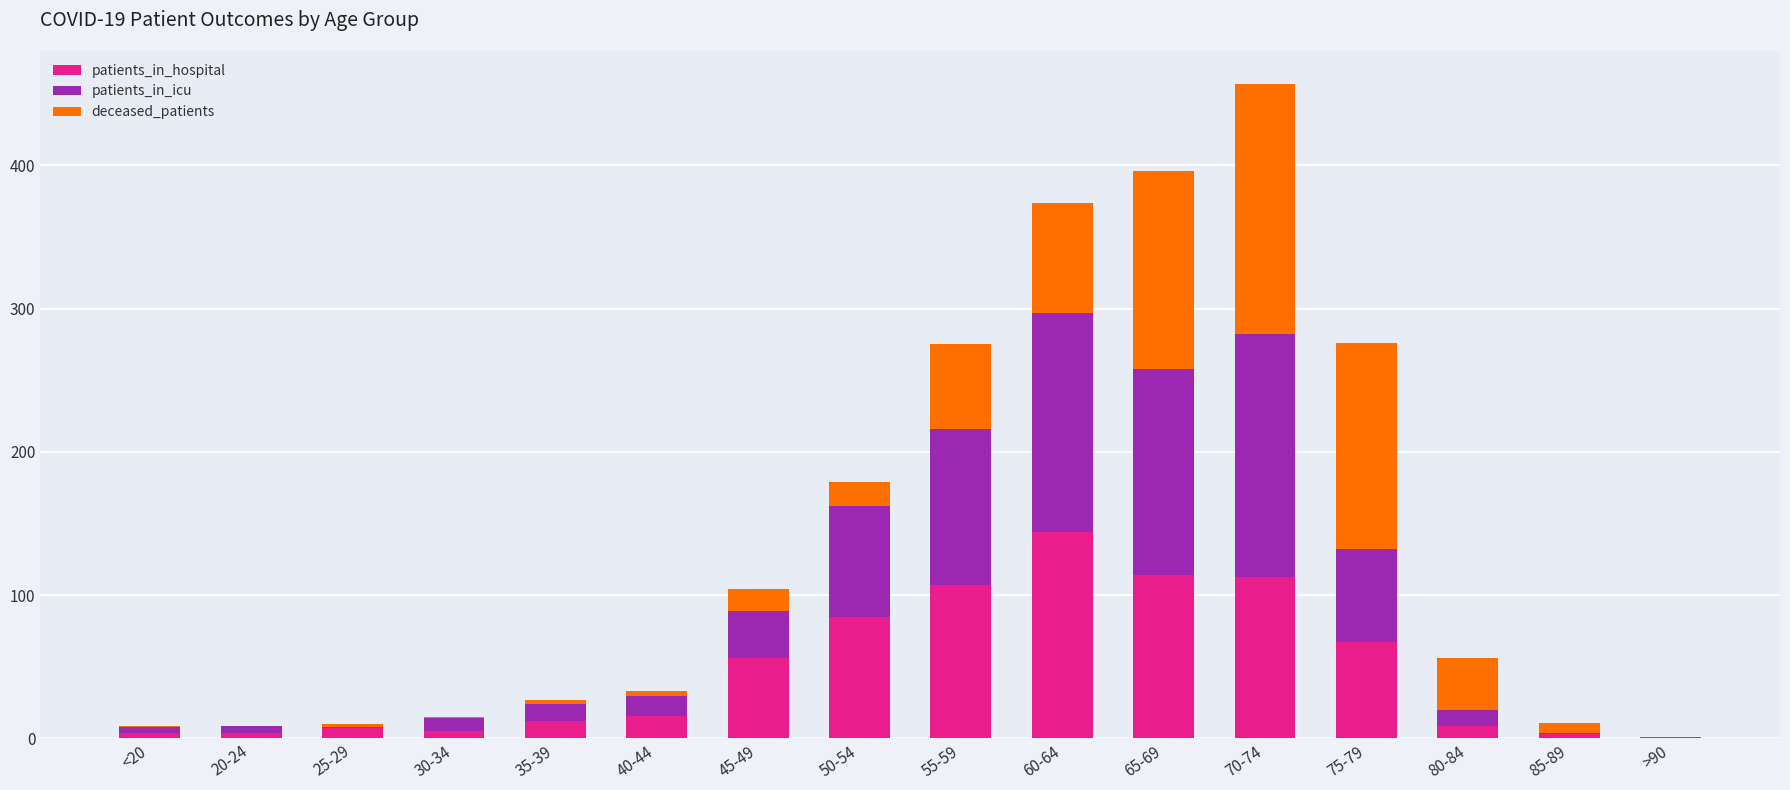

The patients_in_hospital series shows 4 at <20. True or false?

True